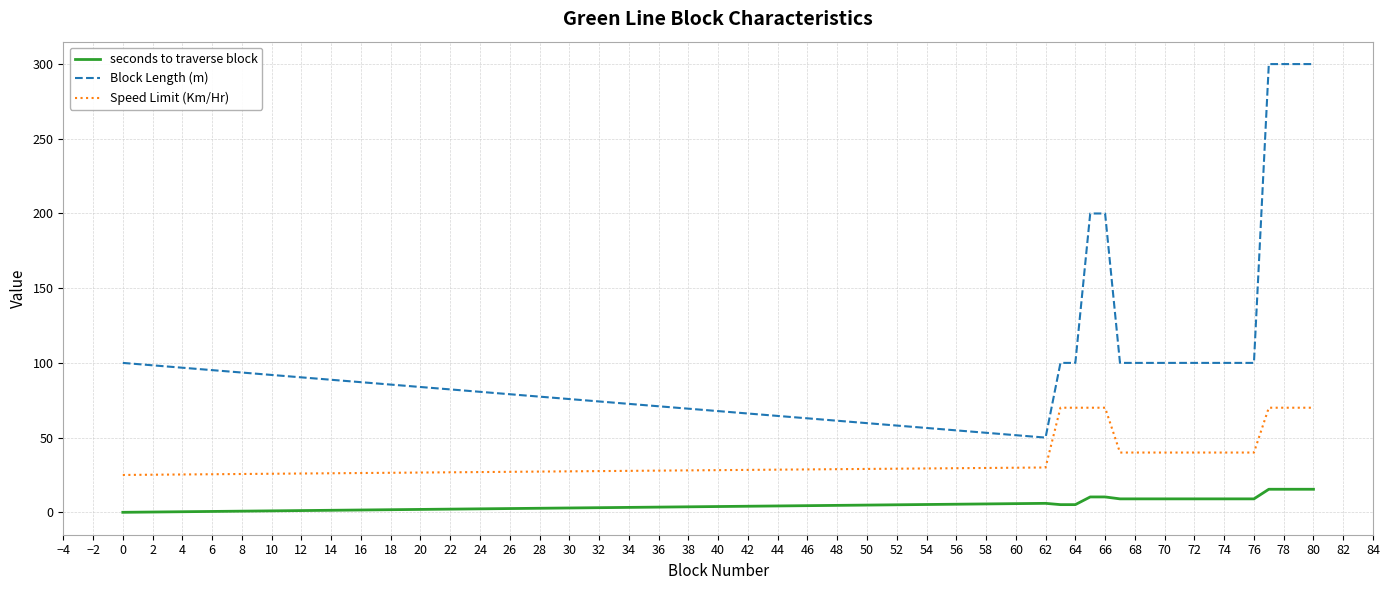

True or false: Block Length (m) and seconds to traverse block cross at least once.

False